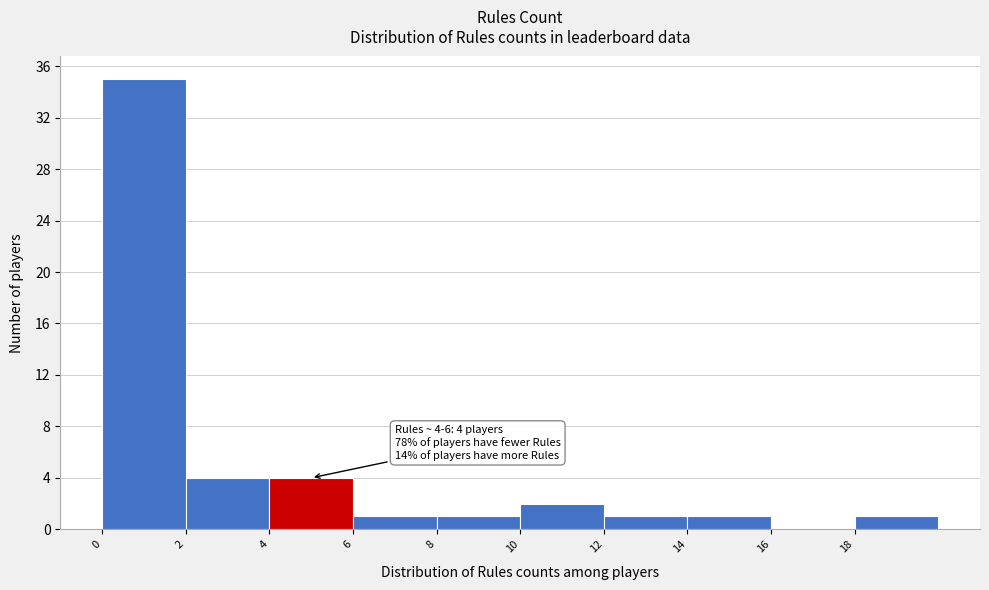

Over which range of the x-axis is the bar tallest?

0 to 2